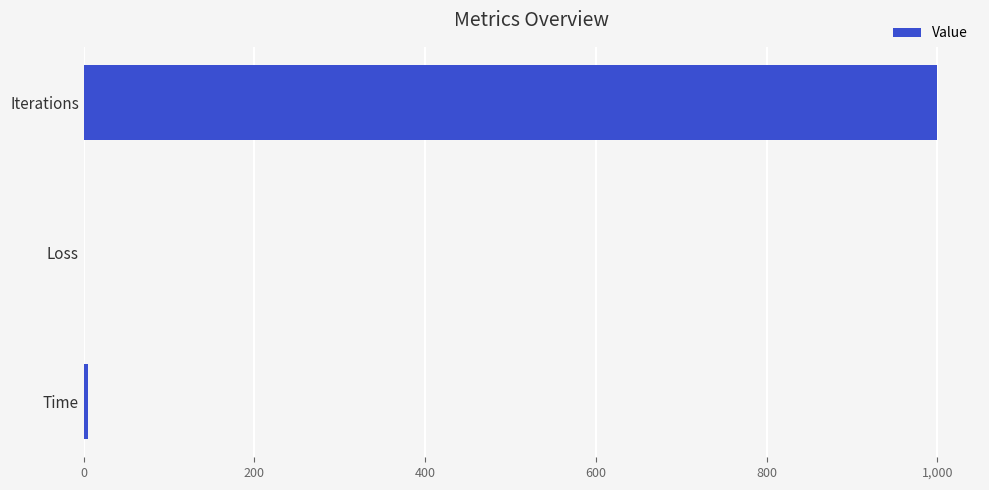

Is it true that the value at Iterations is 1000.0?

True